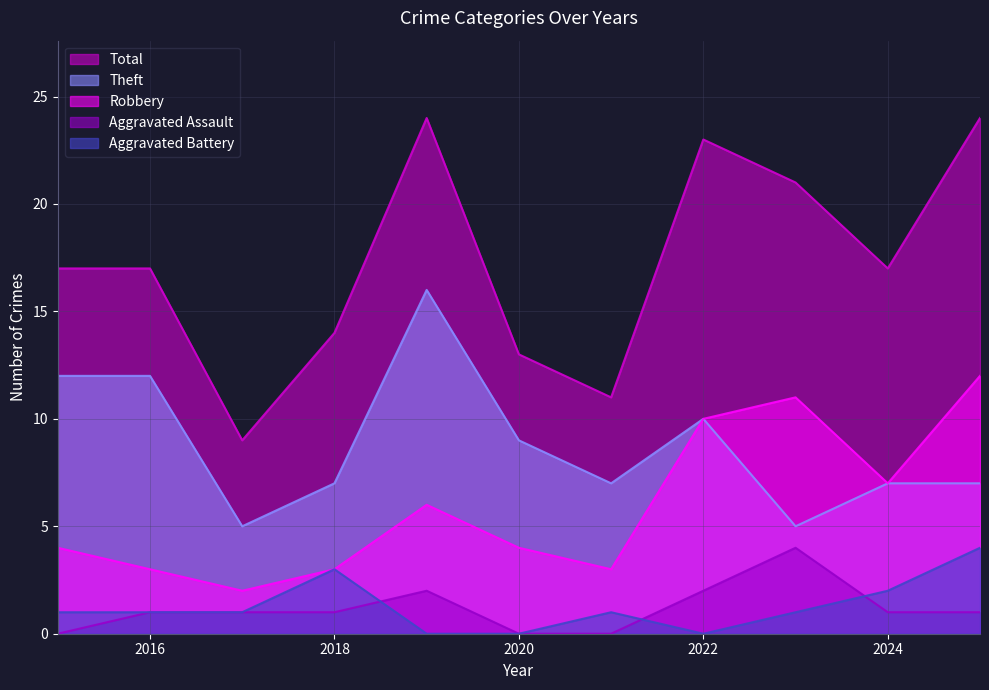

How many lines are shown in the chart?

5